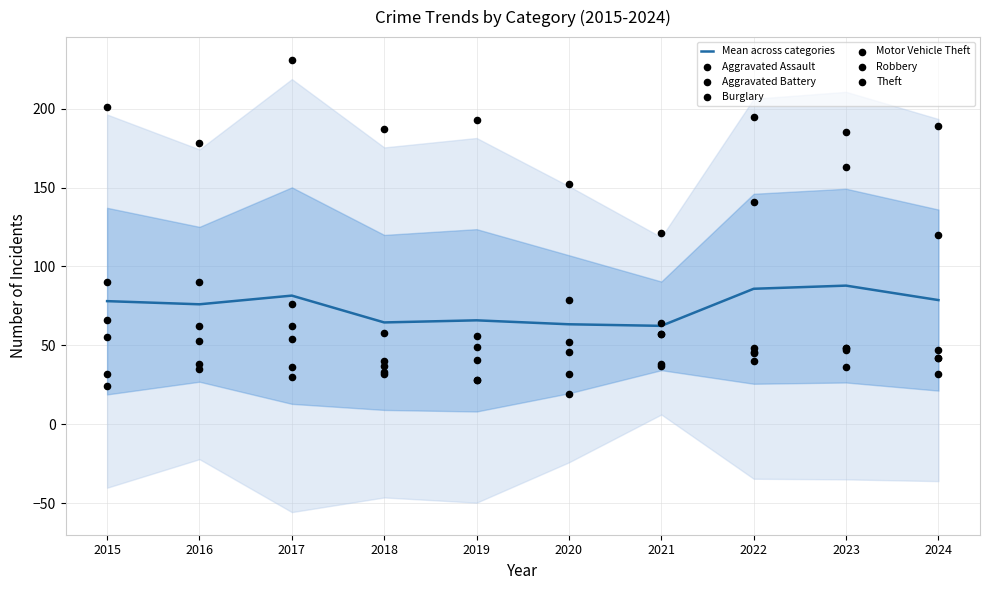

Is the value of Theft at 2021 greater than the value of Burglary at 2018?

Yes